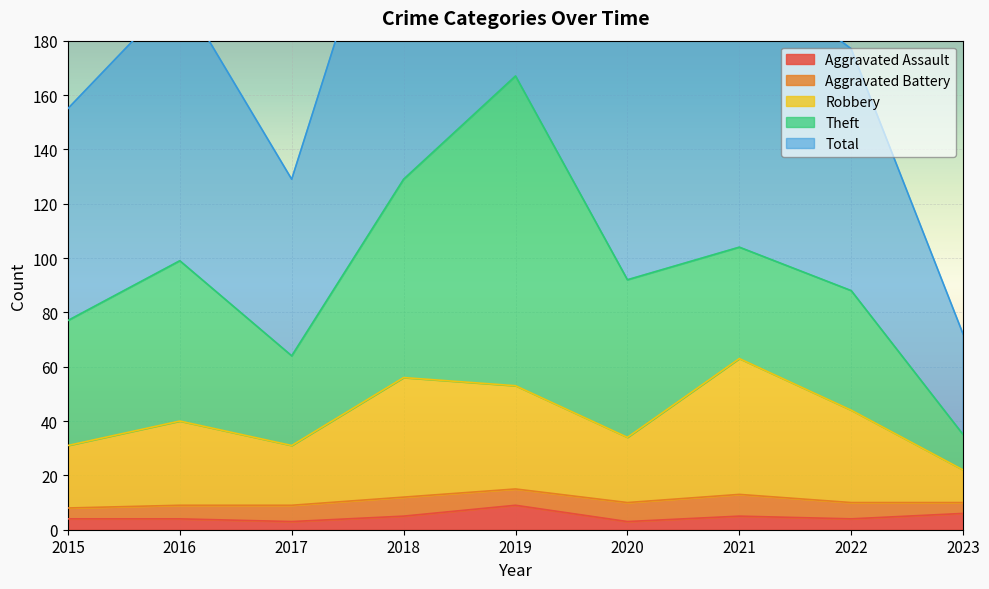

Is it true that Aggravated Assault equals 3 at 2020?

True